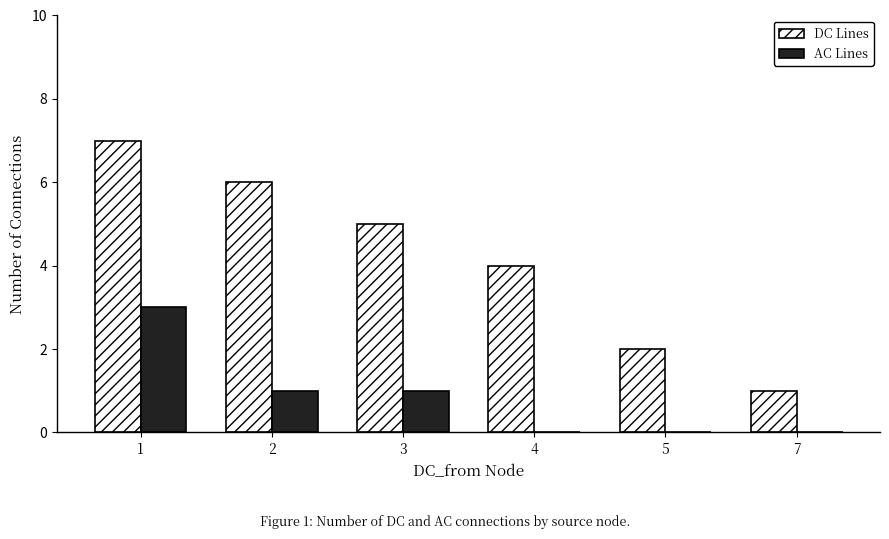

What is the sum of the DC Lines values at 1 and 4?

11